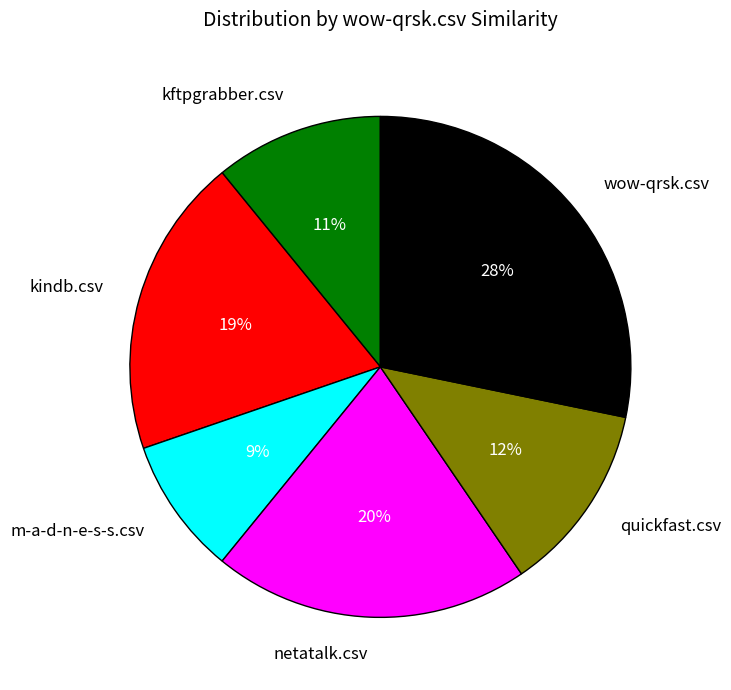

To the nearest percent, what is the difference between the largest and smallest slice percentages?

19%